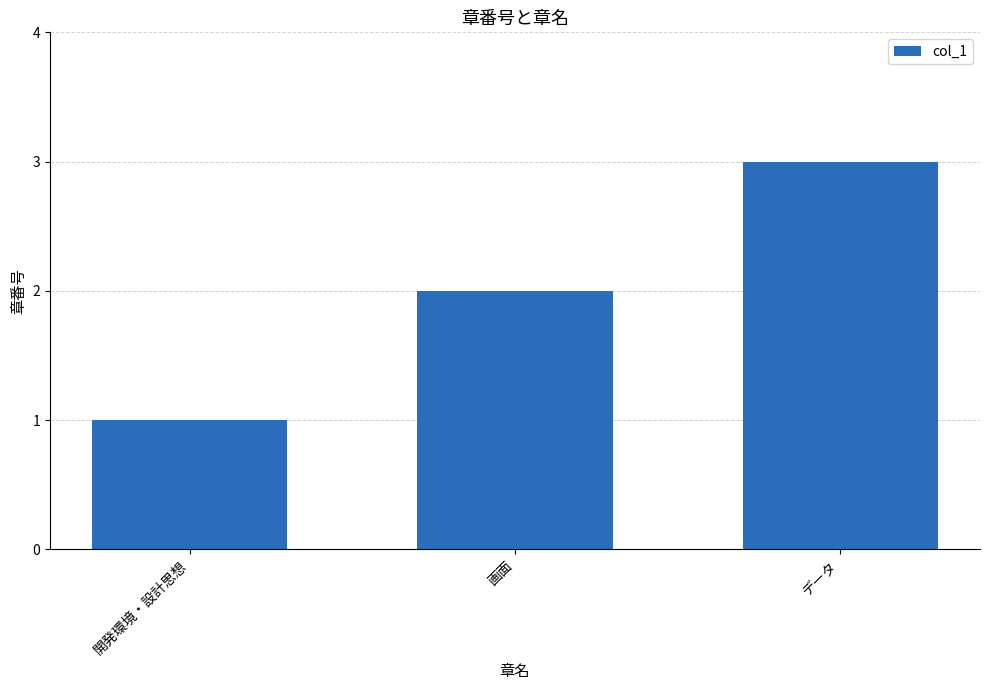

Count the number of categories in the chart.

3